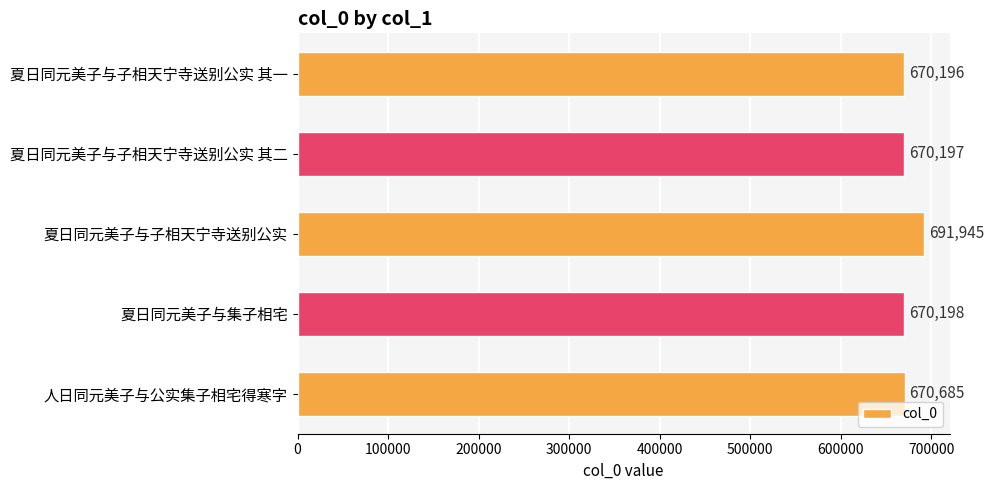

What is the average value?

674644